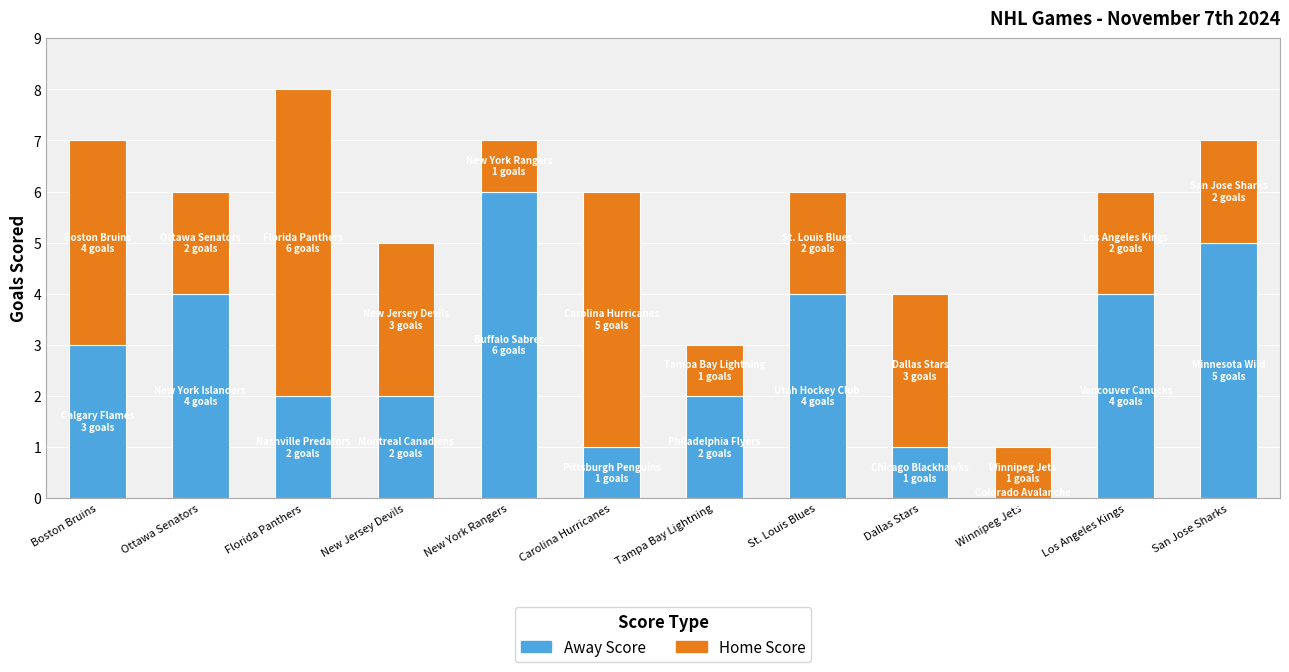

The Away Score series shows 6 at Ottawa Senators. True or false?

False